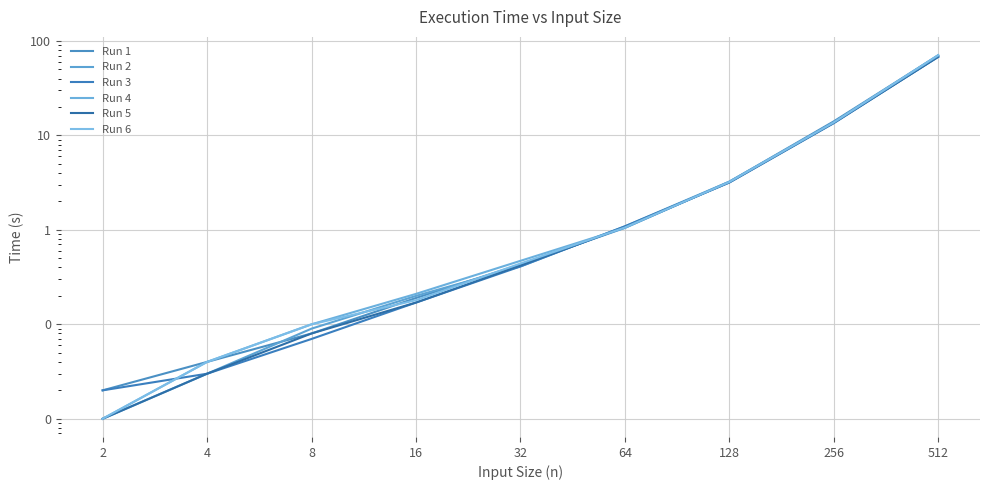

Which category has the lowest value in the Run 3 series?

2